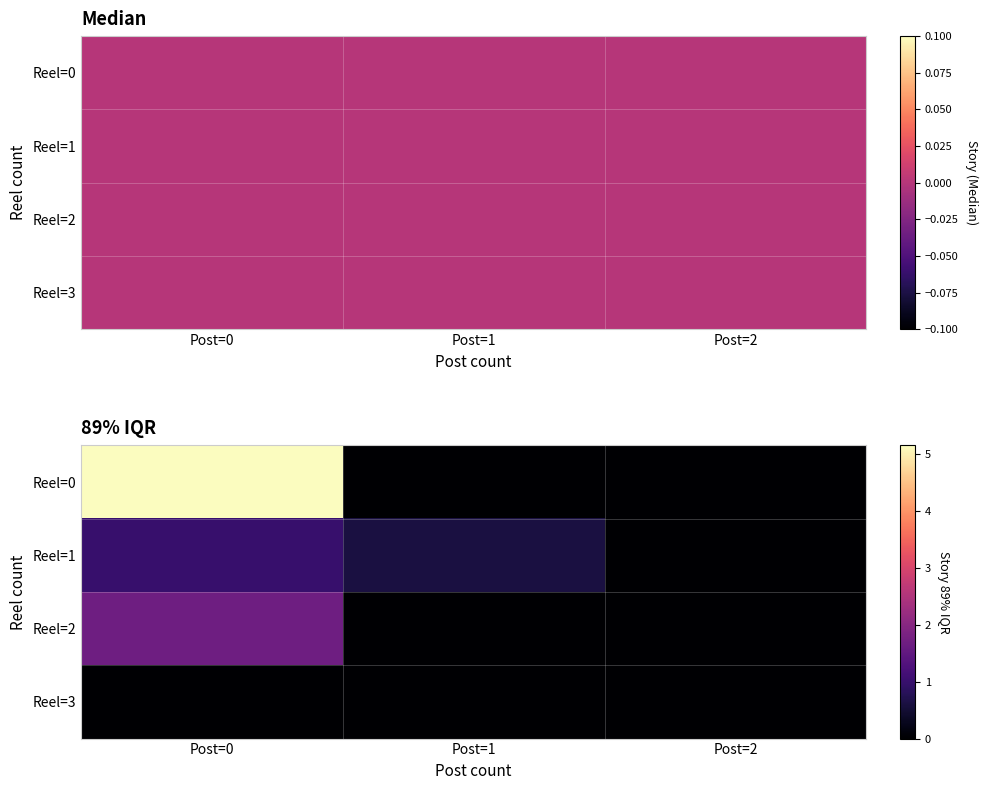

Which series has the largest range (max minus min)?

Reel=0